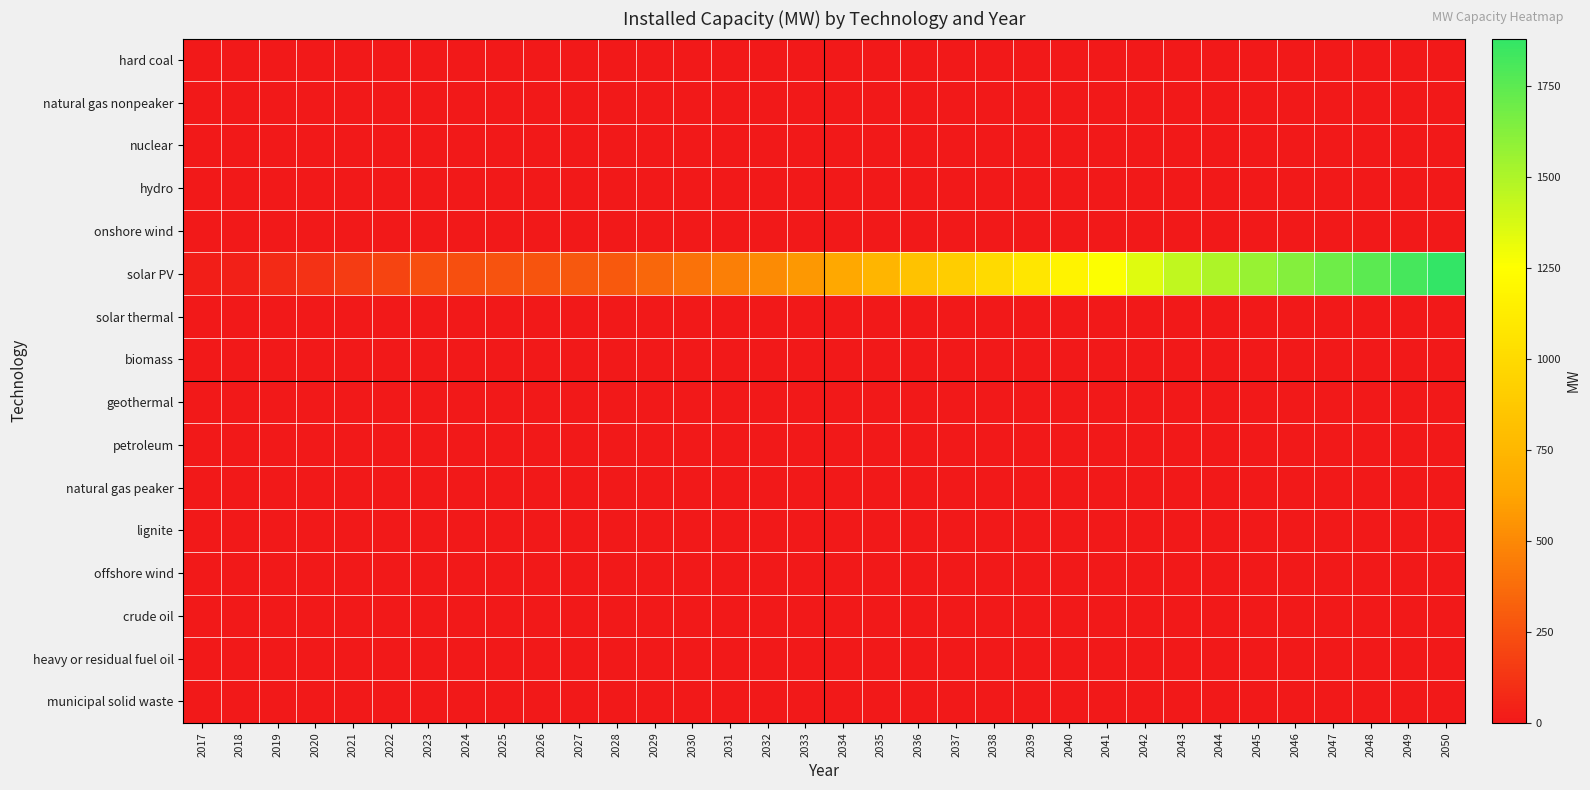

Between 2037 and 2039, which series saw the biggest shift?

solar PV